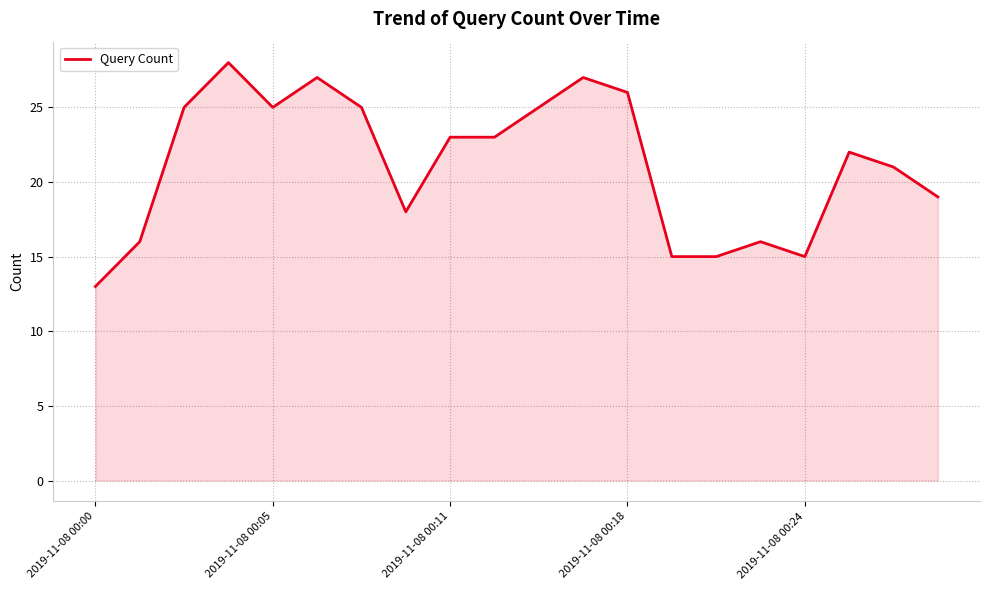

What is the difference between the maximum and minimum values?

15